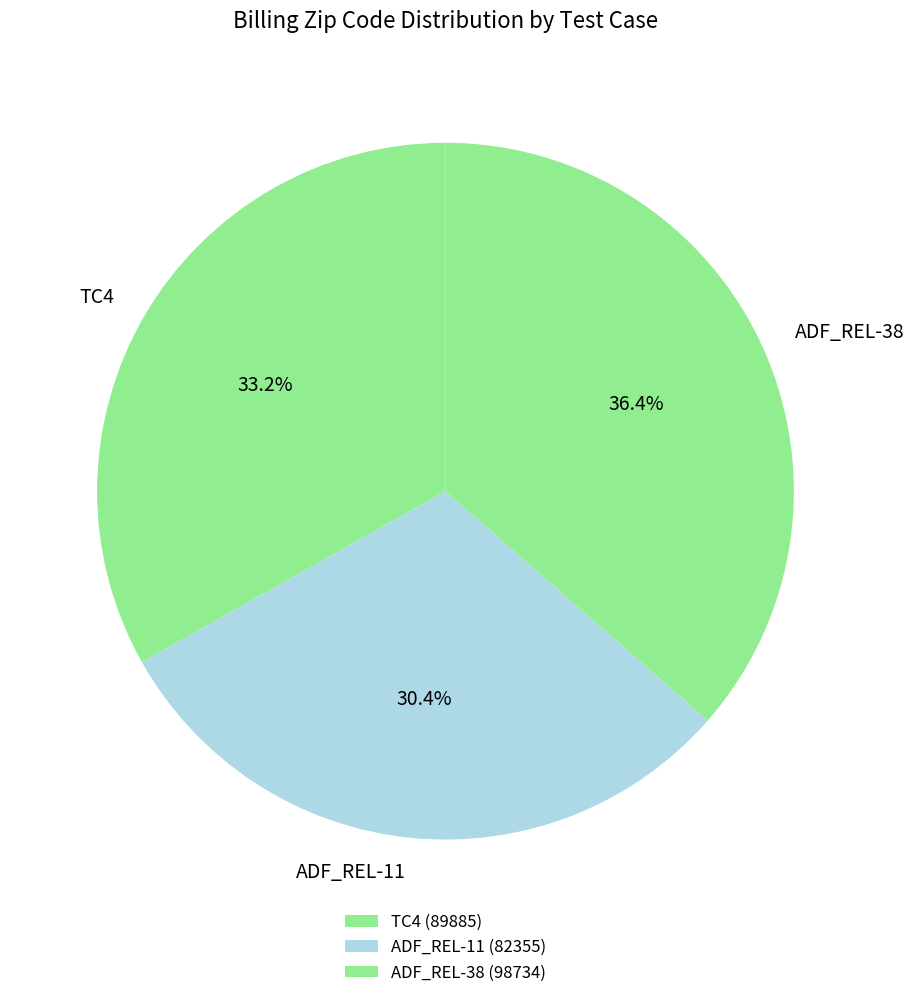

How many slices are in this pie chart?

3